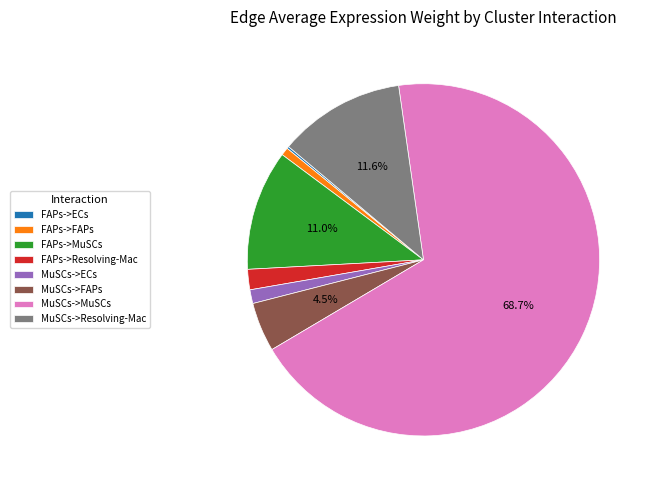

Which has a higher value, FAPs->Resolving-Mac or MuSCs->MuSCs?

MuSCs->MuSCs